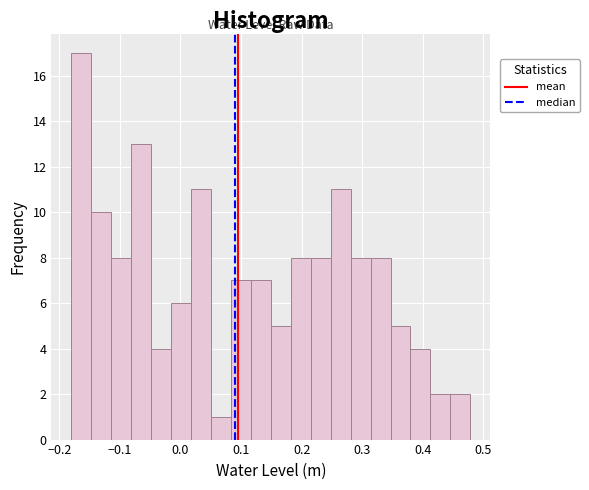

Around what value on the x-axis is the tallest bar? Give the approximate position of its centre, as read against the axis.

-0.16